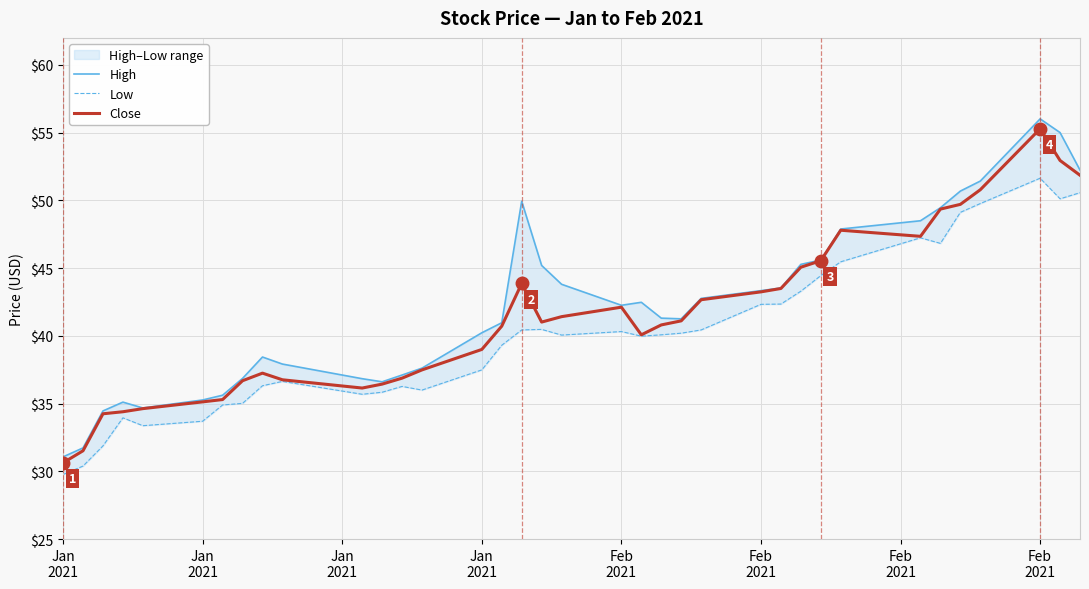

At how many categories does at least one series exceed 36?

29